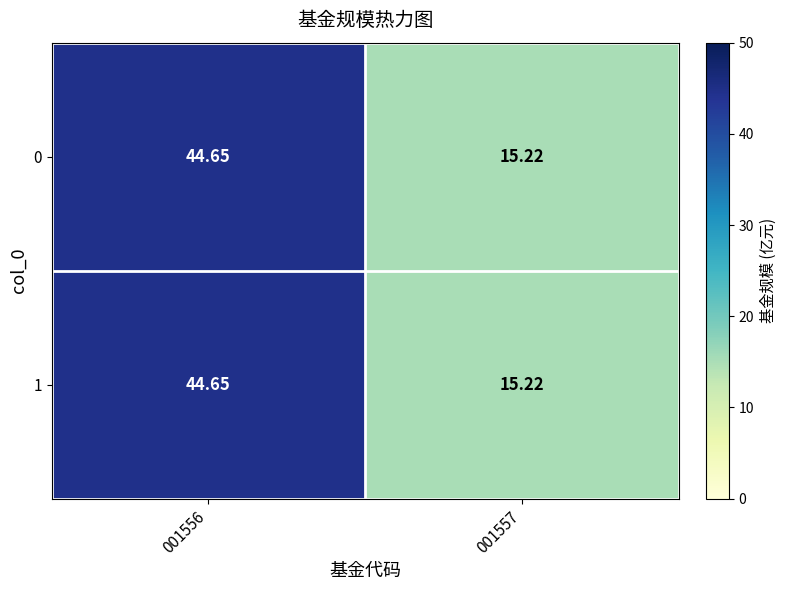

Is the value of 0 at 001557 greater than the value of 1 at 001556?

No